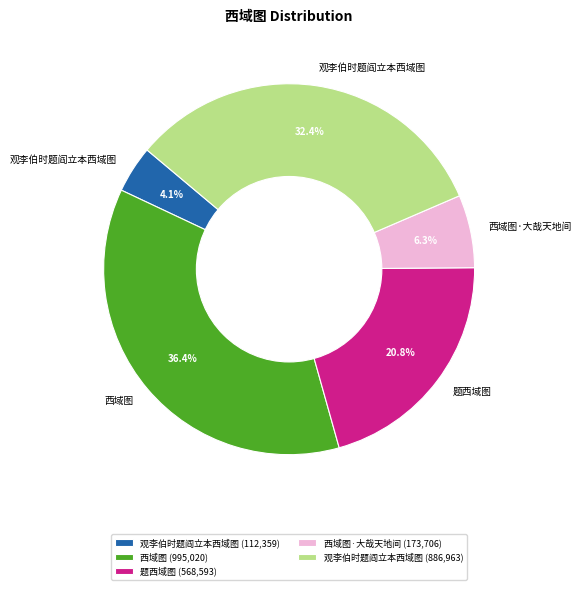

Between 西域图 (995,020) and 观李伯时题阎立本西域图 (886,963), which is larger?

西域图 (995,020)